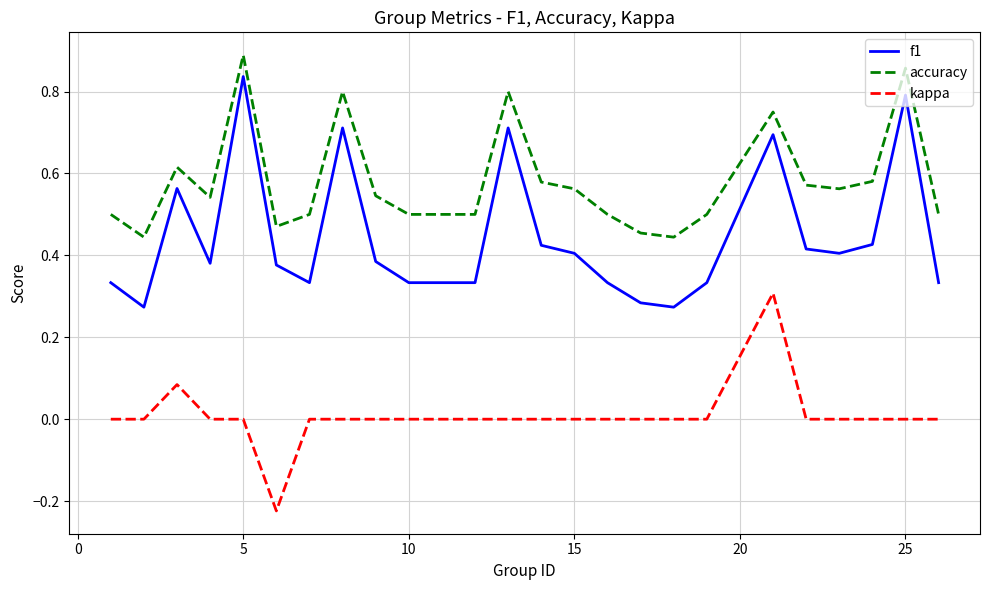

List the series in order of their peak value, highest first.

accuracy, f1, kappa